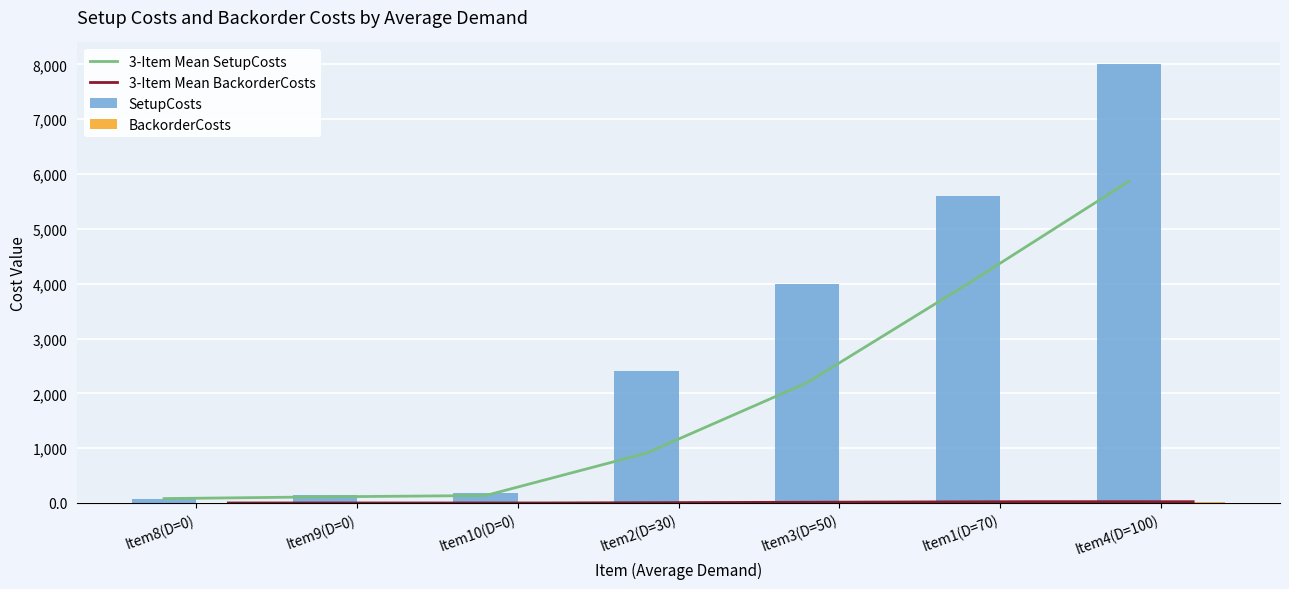

At which label is 3-Item Mean SetupCosts closest to 2973?

Item3(D=50)